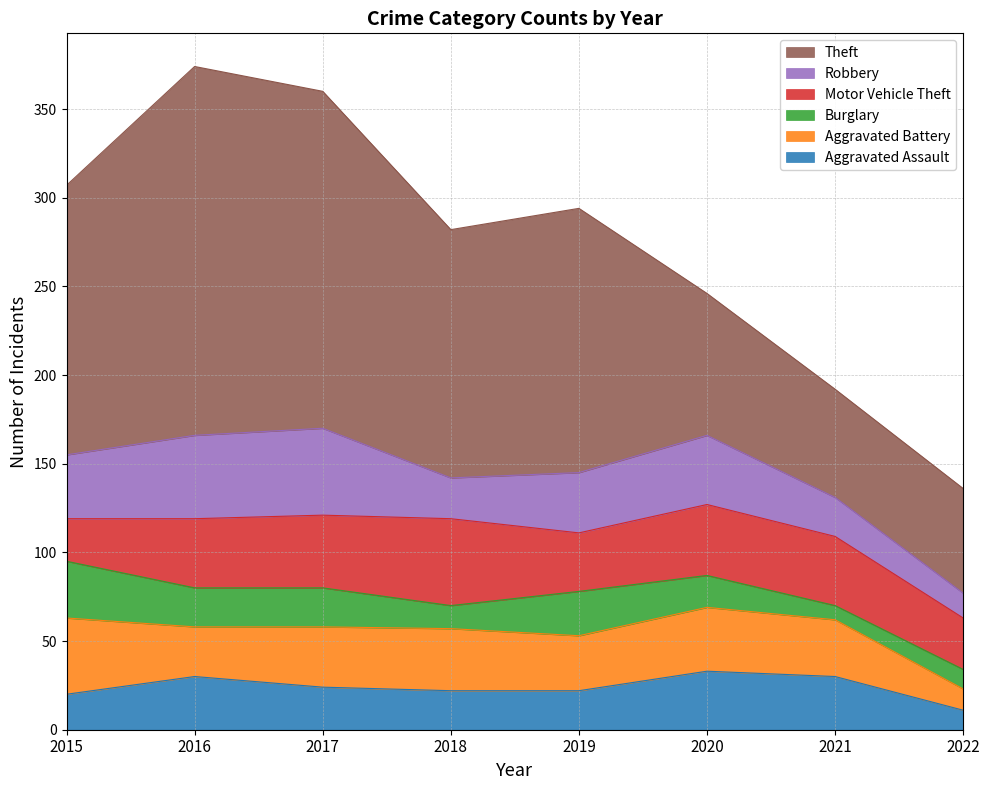

At which label does Motor Vehicle Theft reach its peak?

2018